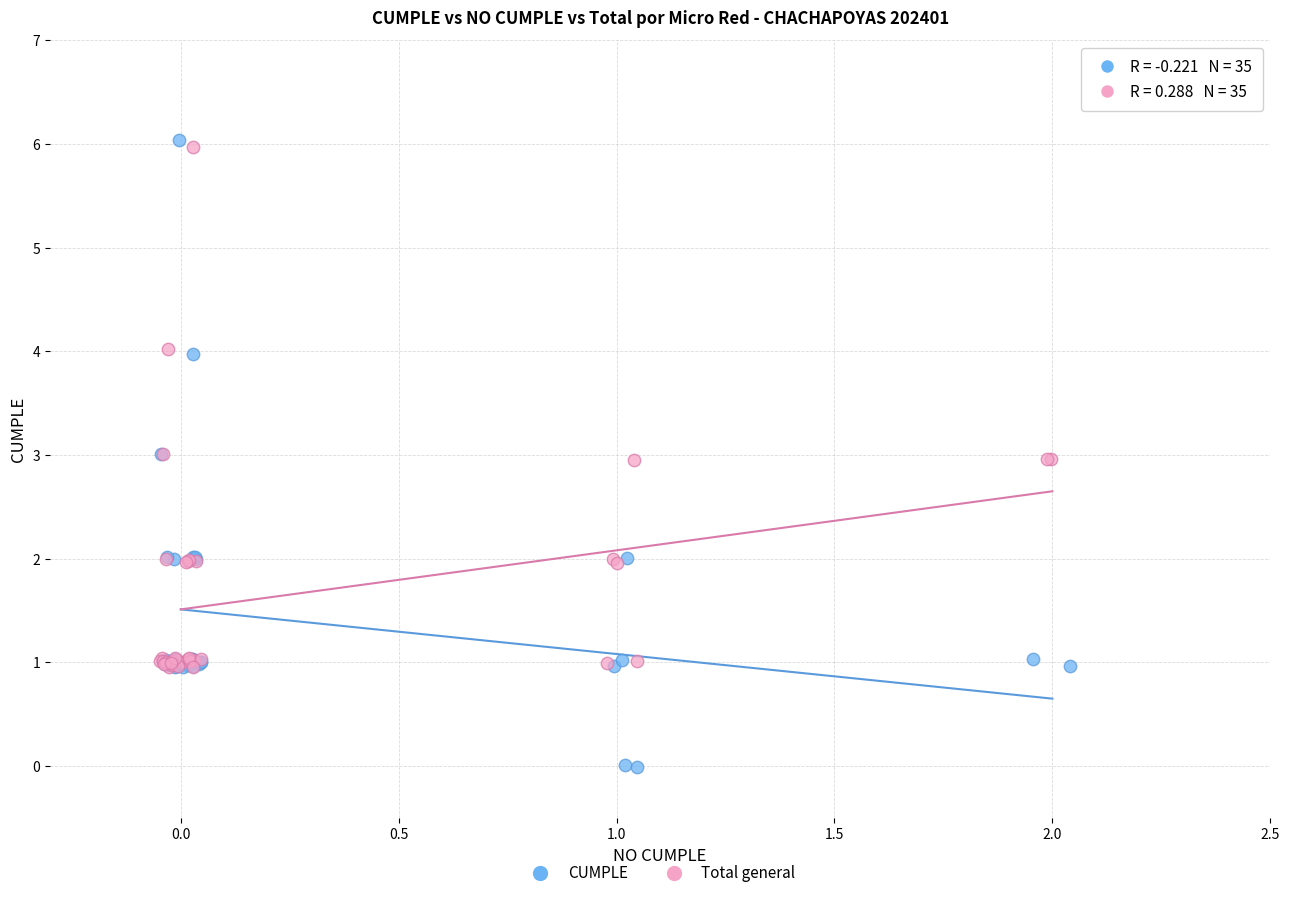

What are all the series names shown in the legend?

CUMPLE, Total general